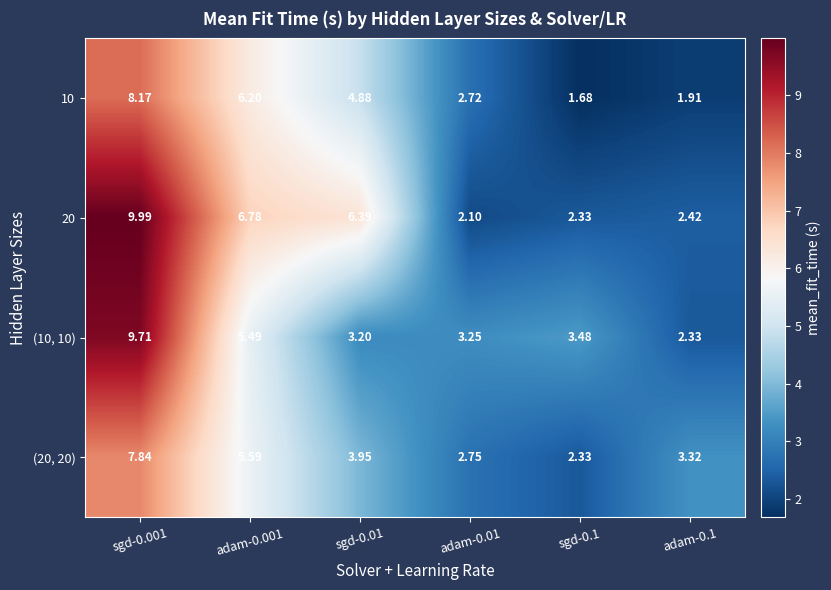

Which series has the largest range (max minus min)?

20